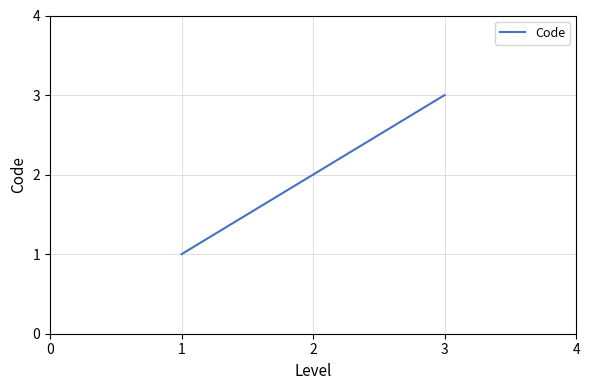

The chart shows a value of 1 at 2. True or false?

False